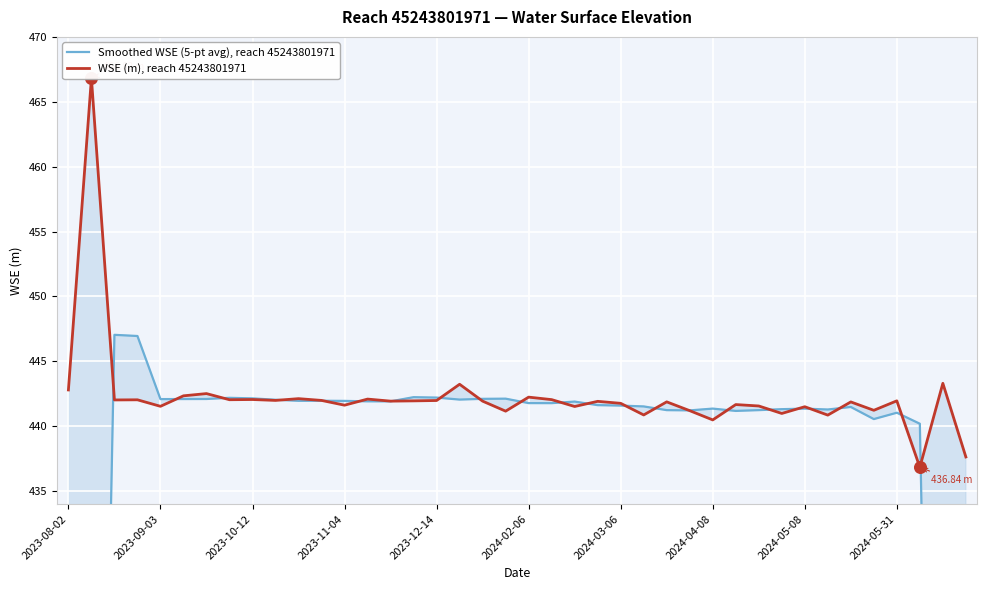

At how many categories does at least one series exceed 278?

40